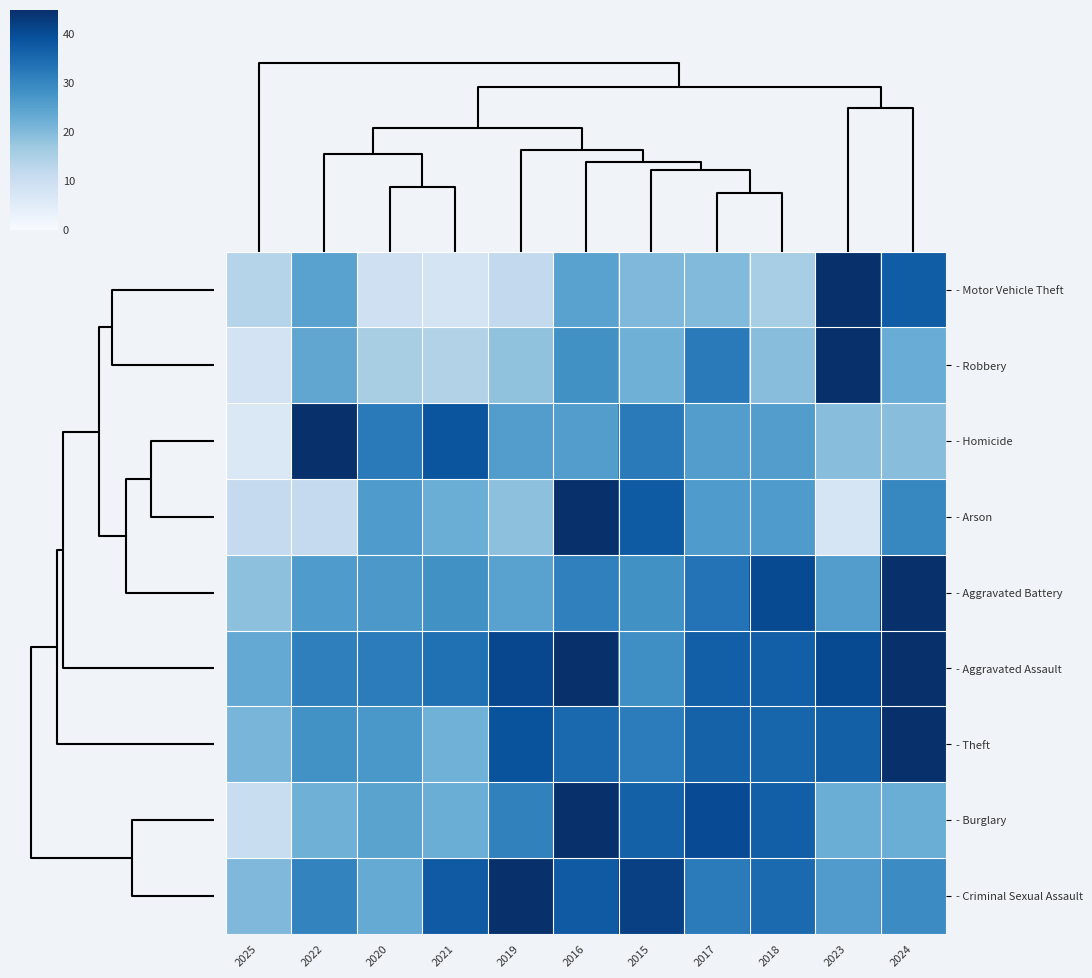

Reading right to left, transcribe all the data shown in this chart.

- Motor Vehicle Theft: 2024=37.1	2023=45.0	2018=15.6	2017=19.9	2015=20.3	2016=24.8	2019=11.8	2021=7.9	2020=9.5	2022=24.8	2025=13.5
- Robbery: 2024=22.8	2023=45.0	2018=19.2	2017=32.0	2015=22.0	2016=28.2	2019=18.4	2021=13.9	2020=15.4	2022=23.9	2025=8.2
- Homicide: 2024=19.3	2023=19.3	2018=25.7	2017=25.7	2015=32.1	2016=25.7	2019=25.7	2021=38.6	2020=32.1	2022=45.0	2025=6.4
- Arson: 2024=30.0	2023=7.5	2018=26.2	2017=26.2	2015=37.5	2016=45.0	2019=18.8	2021=22.5	2020=26.2	2022=11.2	2025=11.2
- Aggravated Battery: 2024=45.0	2023=25.8	2018=40.3	2017=33.3	2015=28.1	2016=30.9	2019=24.8	2021=28.1	2020=26.7	2022=26.2	2025=18.8
- Aggravated Assault: 2024=45.0	2023=40.4	2018=36.8	2017=36.8	2015=28.6	2016=45.0	2019=40.9	2021=33.8	2020=31.7	2022=31.2	2025=23.5
- Theft: 2024=45.0	2023=36.6	2018=35.7	2017=36.3	2015=31.8	2016=35.2	2019=38.9	2021=21.9	2020=27.0	2022=28.1	2025=21.1
- Burglary: 2024=22.5	2023=22.5	2018=36.9	2017=40.1	2015=36.5	2016=45.0	2019=30.8	2021=22.7	2020=24.7	2022=22.0	2025=10.5
- Criminal Sexual Assault: 2024=29.0	2023=26.1	2018=34.8	2017=31.9	2015=42.1	2016=37.7	2019=45.0	2021=37.7	2020=23.2	2022=30.5	2025=20.3